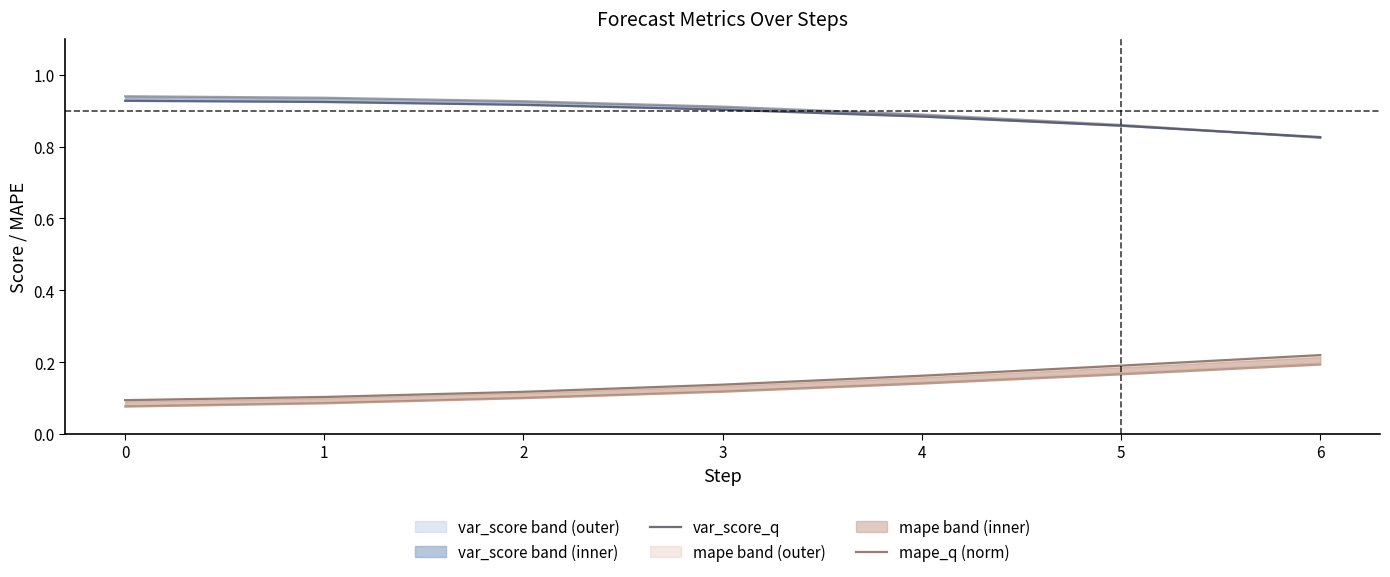

Reading left to right, extract all data points from this chart.

var_score_q: 0=0.9	1=0.9	2=0.9	3=0.9	4=0.9	5=0.9	6=0.8
mape_q (norm): 0=0.1	1=0.1	2=0.1	3=0.1	4=0.2	5=0.2	6=0.2